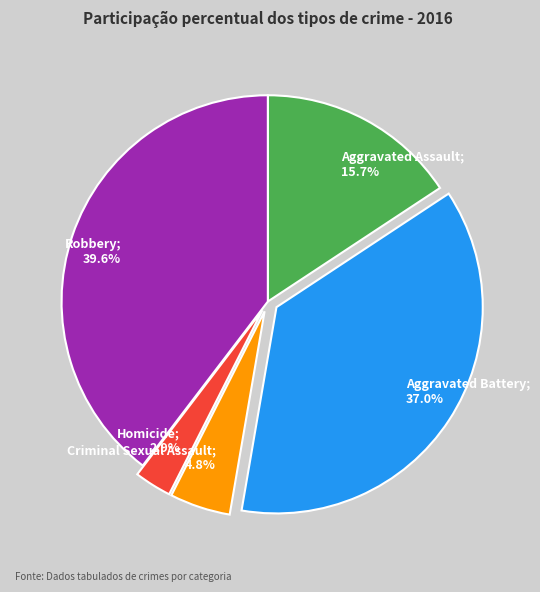

Is there any slice that represents more than half of the pie?

No